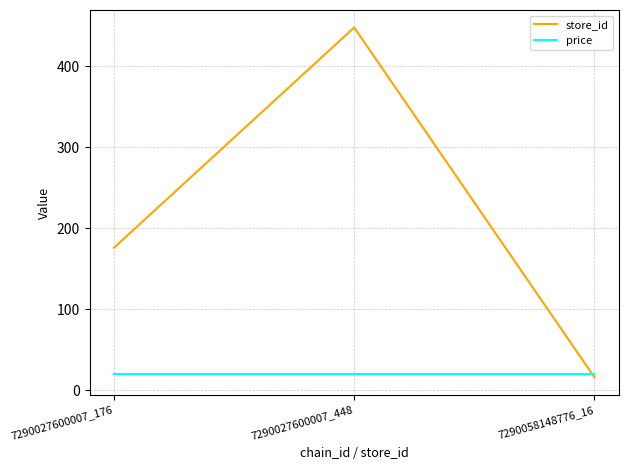

List the labels in order of store_id value, smallest first.

7290058148776_16, 7290027600007_176, 7290027600007_448